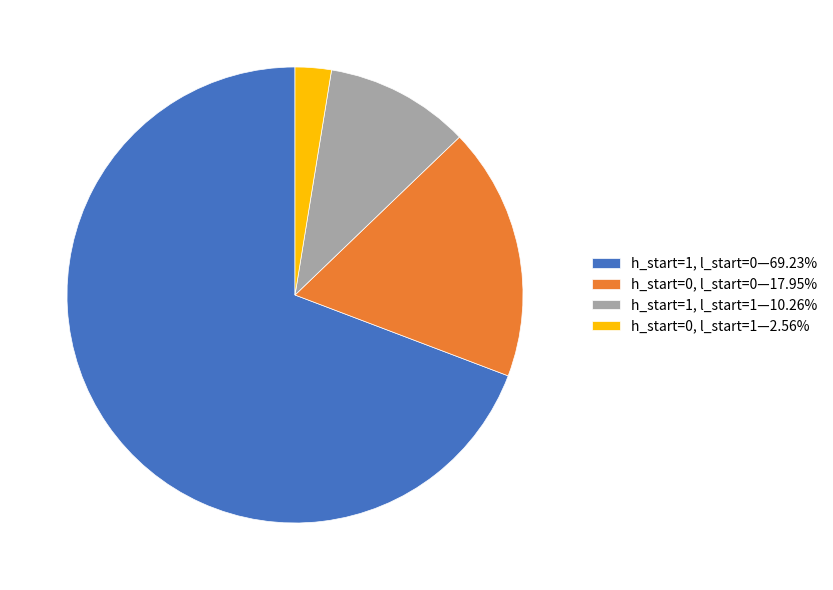

Approximately how many times larger is the value at h_start=1, l_start=0—69.23% compared to h_start=0, l_start=1—2.56%?

27.0